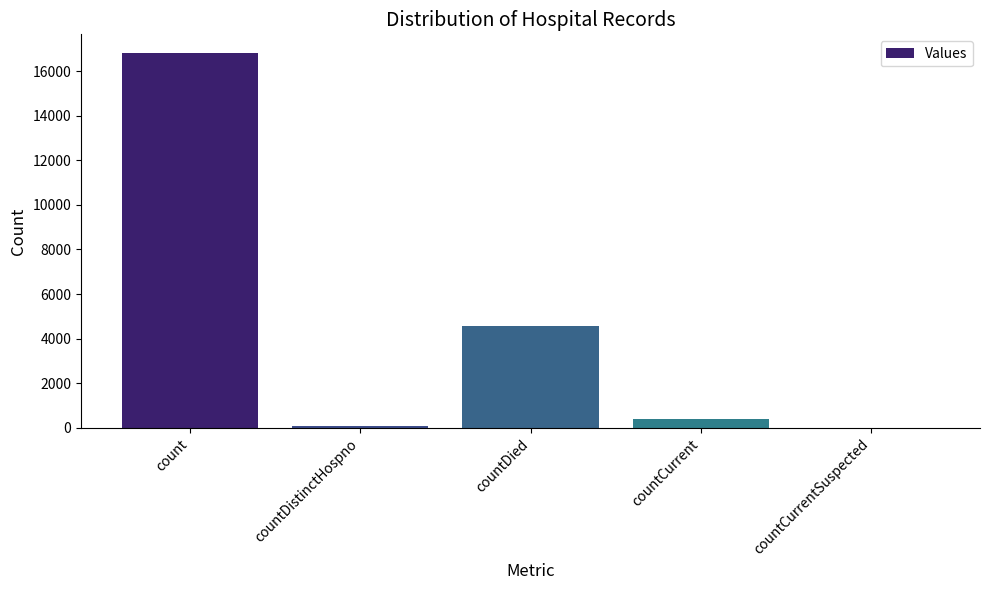

The chart shows a value of 16805 at count. True or false?

True